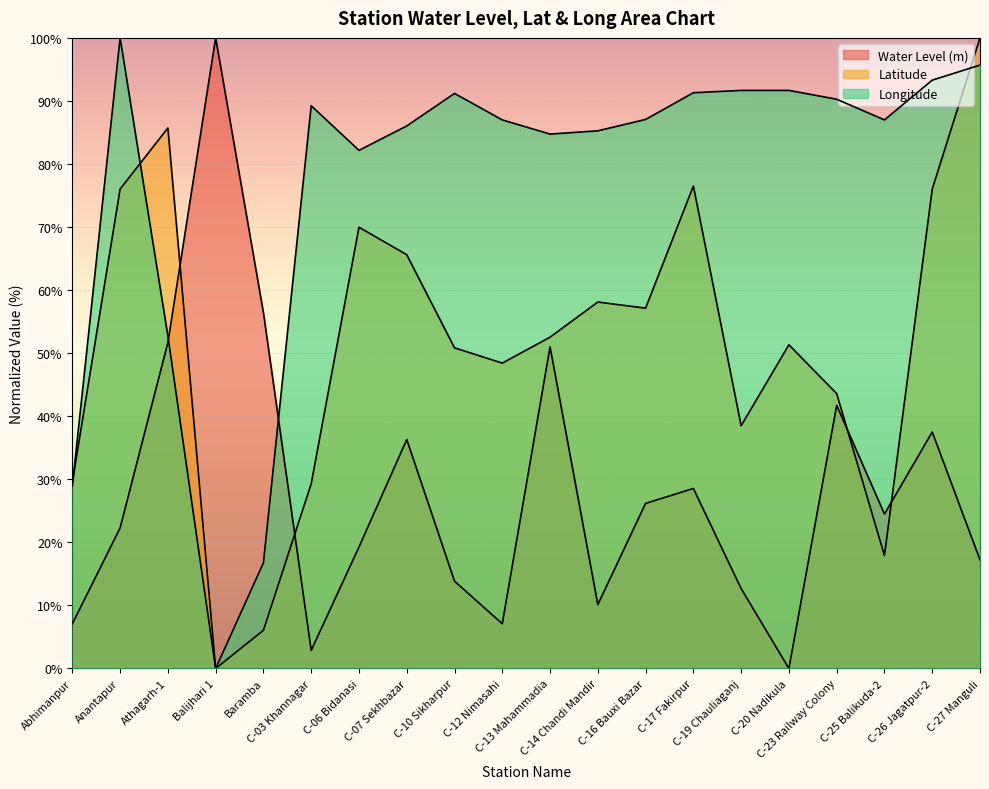

Reading left to right, transcribe all the data shown in this chart.

water_level (in m): 7.1	22.3	51.7	100.0	56.4	2.9	19.3	36.3	13.9	7.1	51.0	10.1	26.2	28.5	12.7	0.0	41.7	24.5	37.5	17.2
lat: 29.5	76.0	85.7	0.0	6.1	29.3	70.0	65.6	50.8	48.4	52.5	58.1	57.1	76.5	38.5	51.3	43.6	17.9	76.0	100.0
long: 28.9	100.0	52.7	0.0	16.8	89.2	82.2	86.0	91.2	87.0	84.7	85.3	87.1	91.3	91.7	91.7	90.3	87.0	93.3	95.7